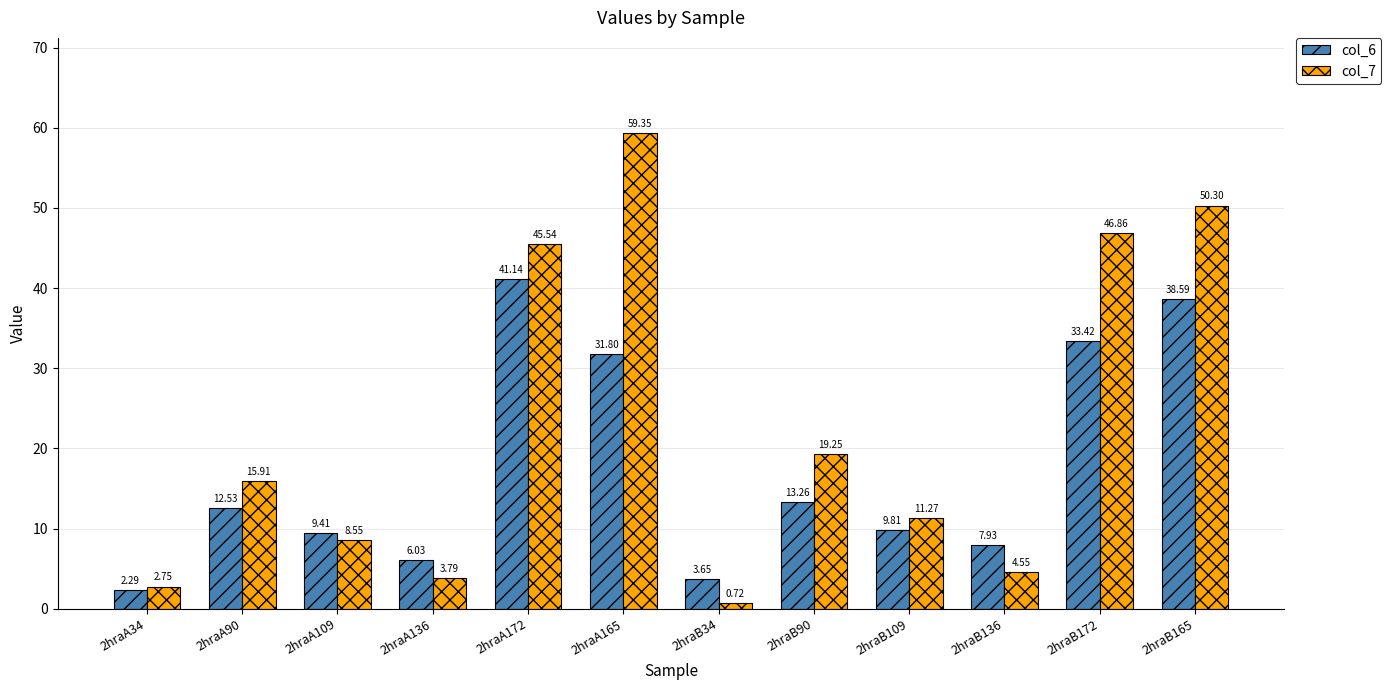

The col_6 series shows 55.0 at 2hraA172. True or false?

False